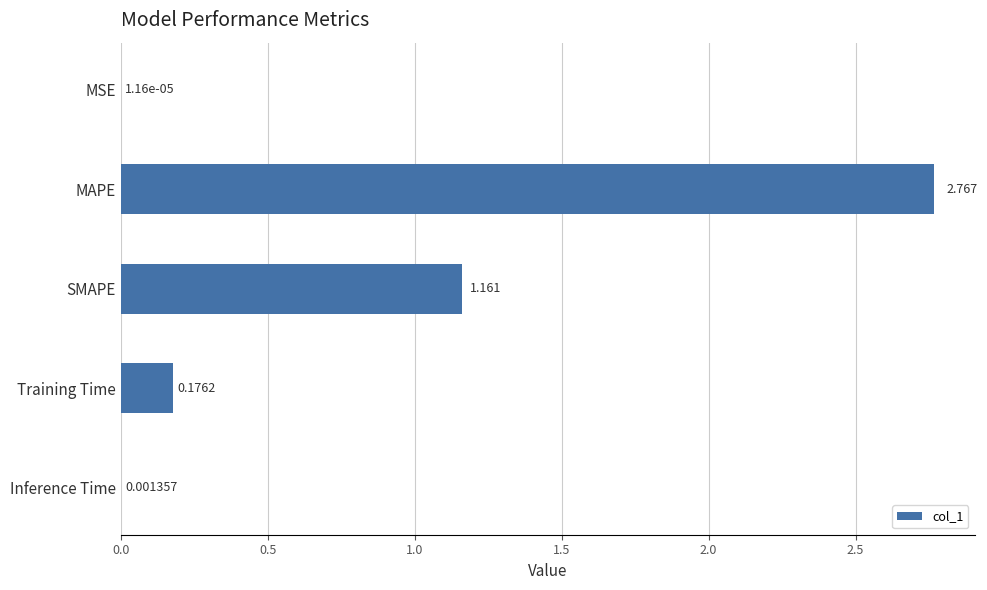

What is the sum of all values?

4.1